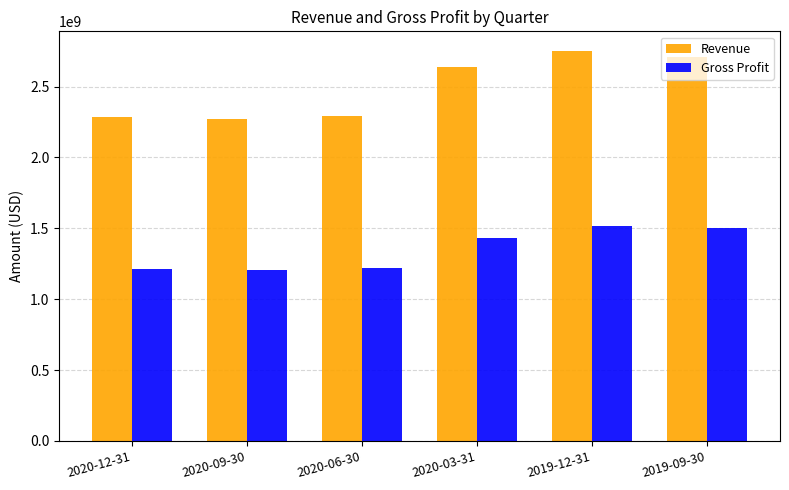

What is the approximate value of Revenue at 2019-09-30, to the nearest 50?

2710600000